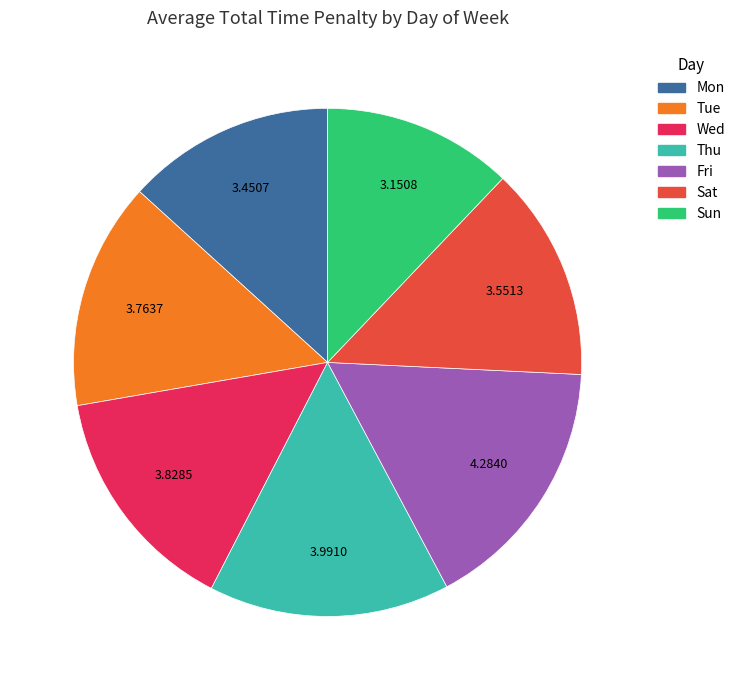

Is there any slice that represents more than half of the pie?

No